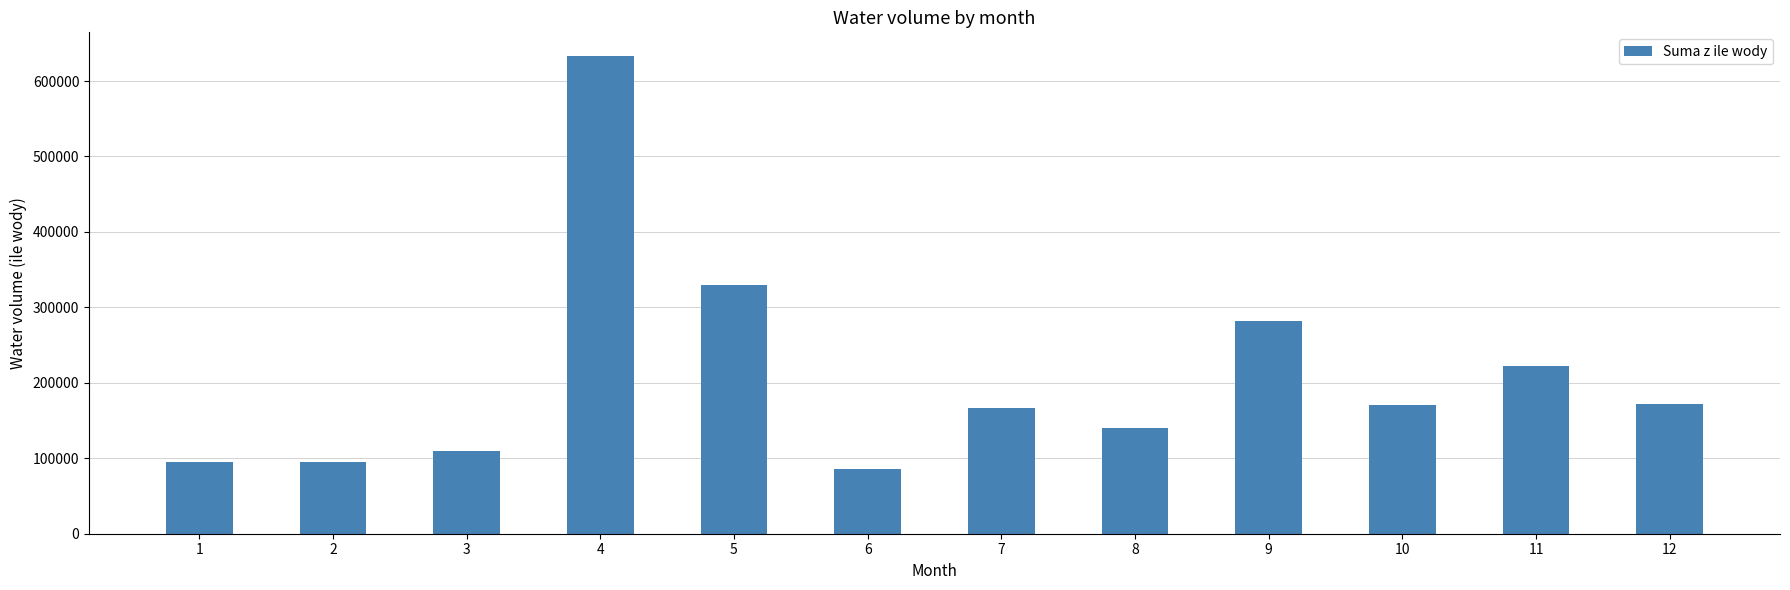

What is the sum of the values at 11 and 12?

394512